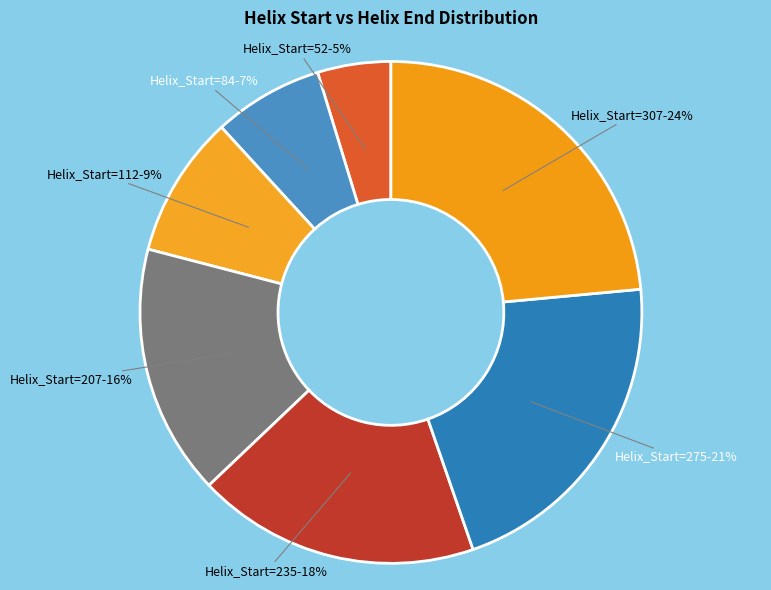

Count the number of slices in the pie.

7